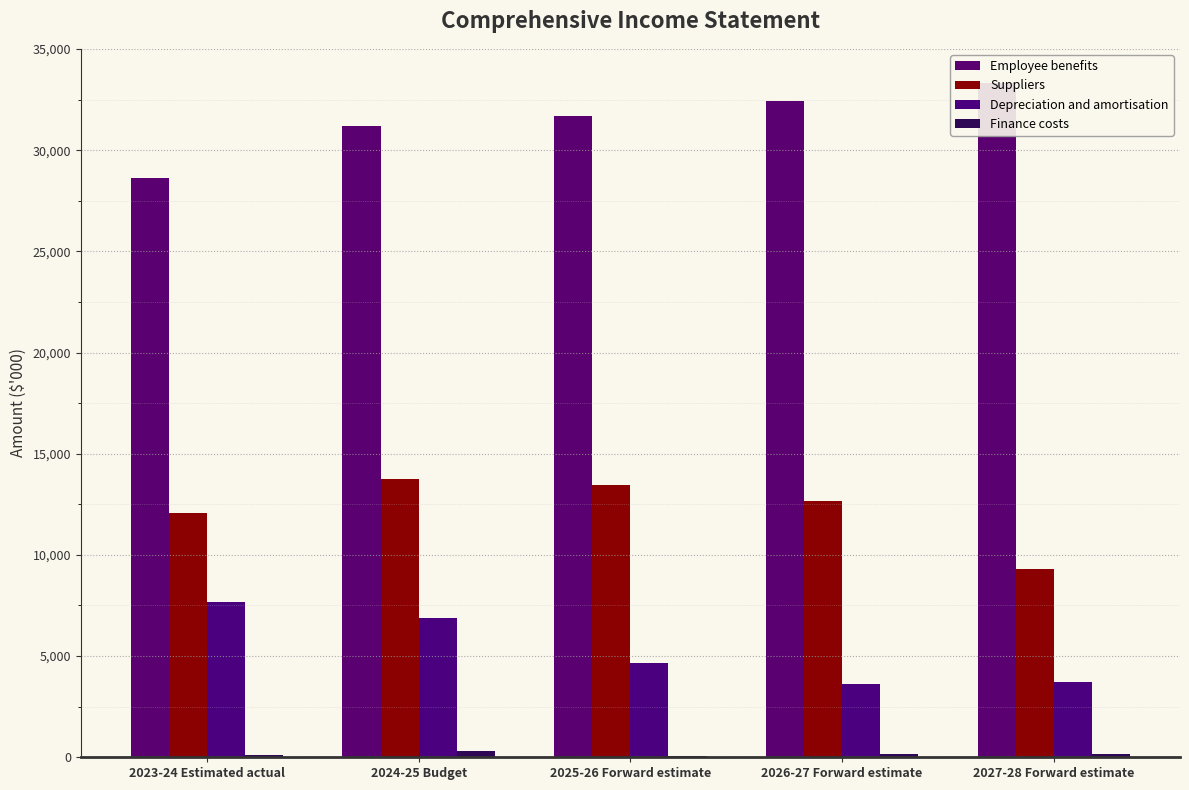

At how many categories does at least one series exceed 25732?

5